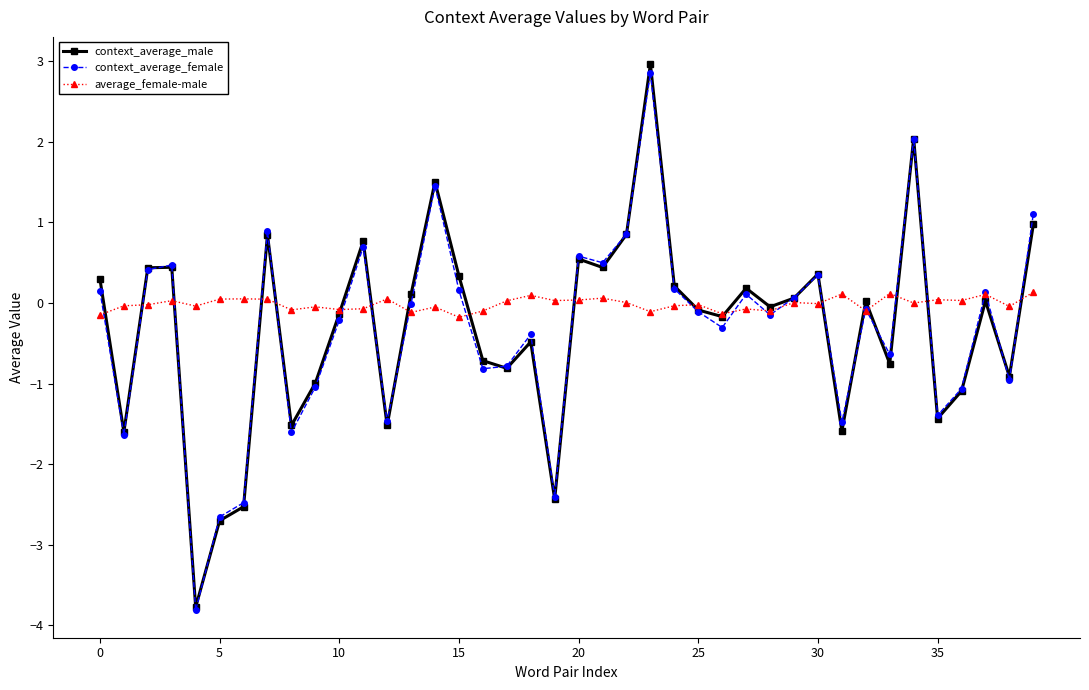

True or false: context_average_male has more than 0 interior local peaks.

True